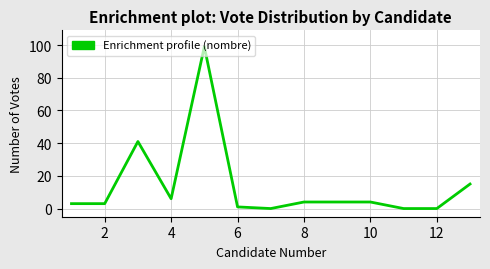

What is the greatest value displayed?

99